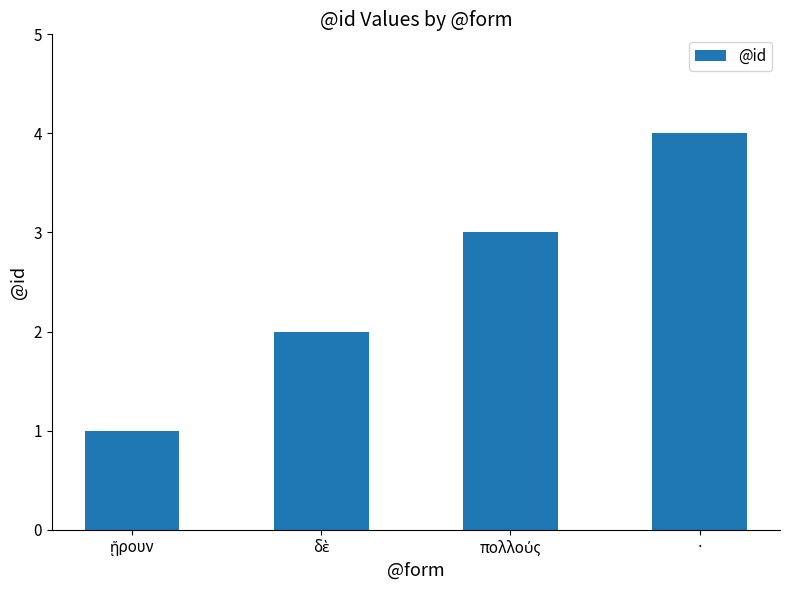

Which category has the highest value across all series?

·